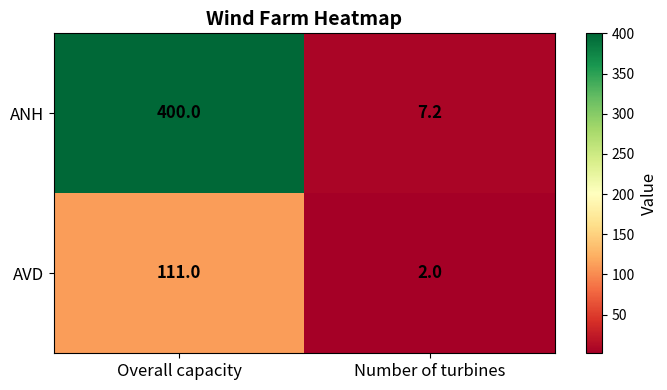

What is the difference between the AVD values at Number of turbines and Overall capacity?

109.0